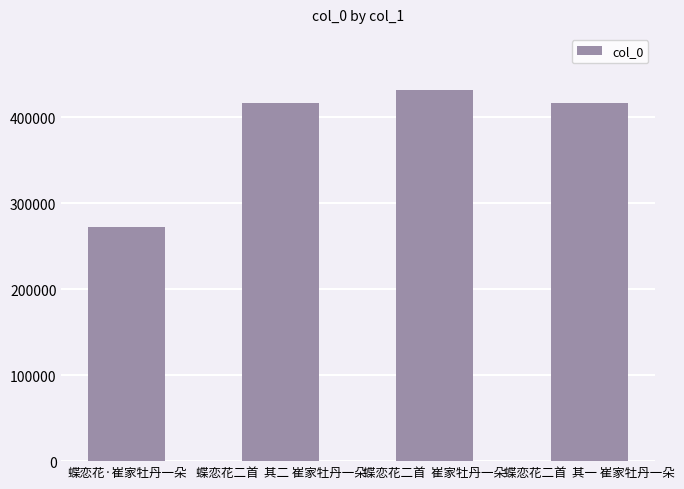

What is the value of the 4th bar from the left?

416881